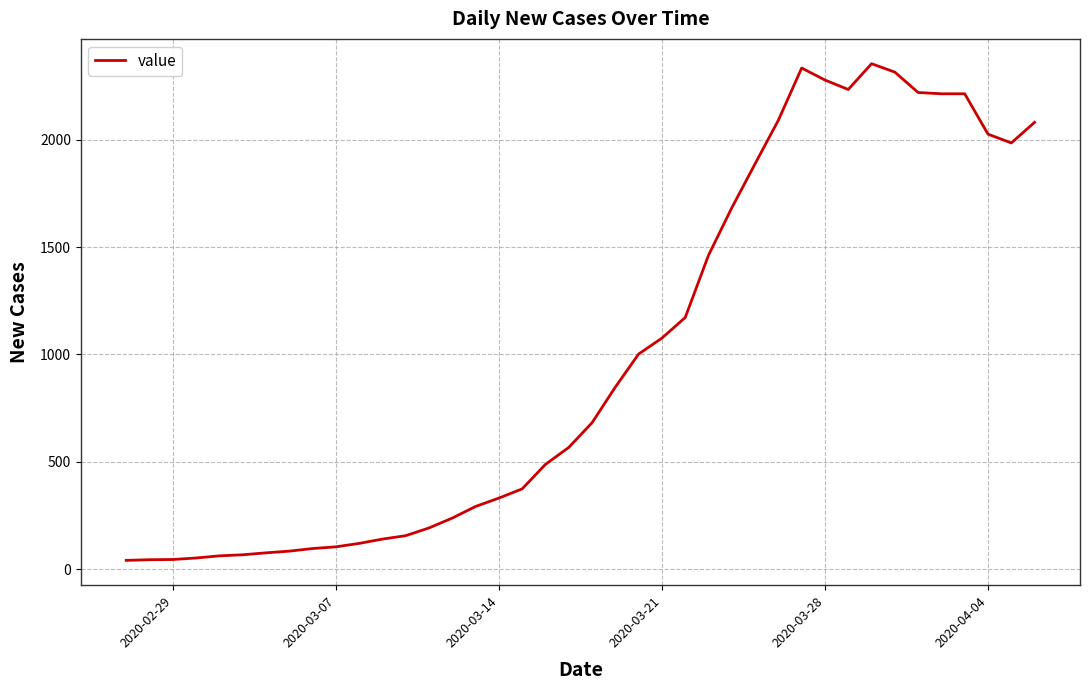

What is the maximum value shown in the chart?

2354